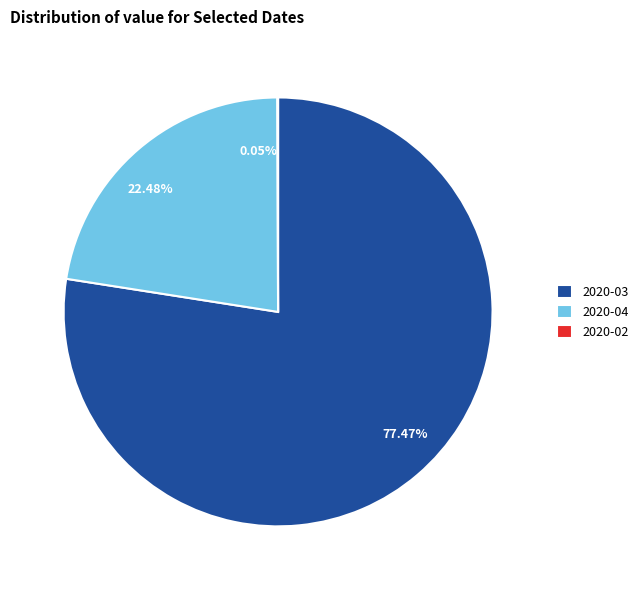

Is there any slice that represents more than half of the pie?

Yes